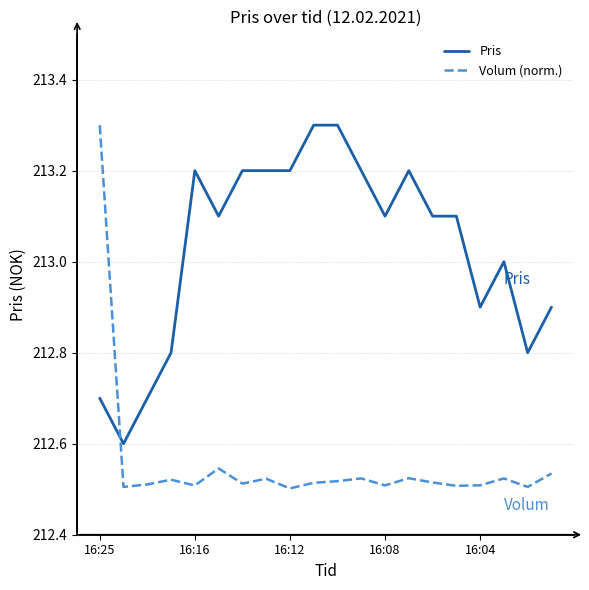

How many distinct data groups are displayed?

2